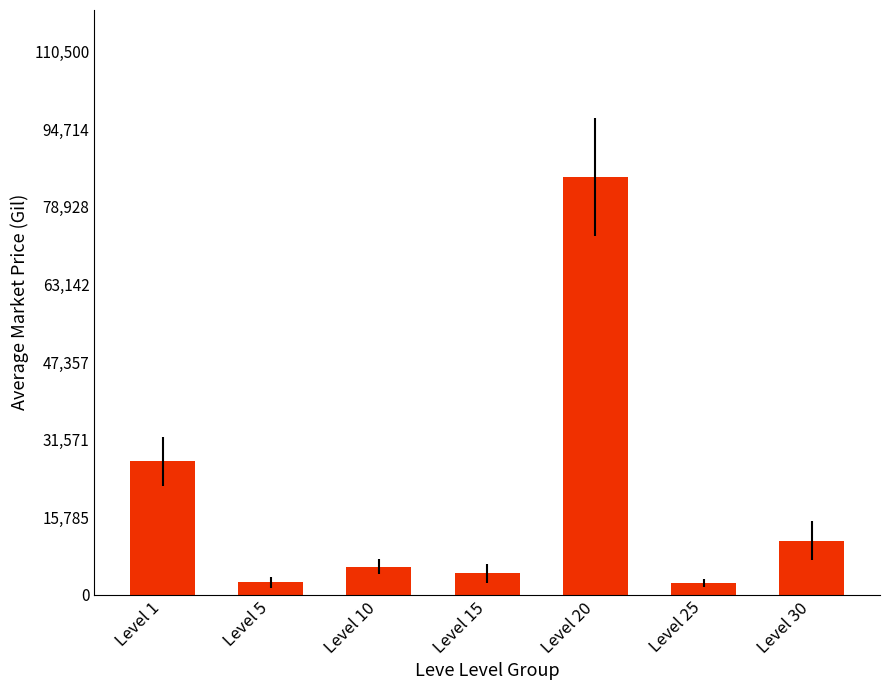

How many data points are less than 5700?

3